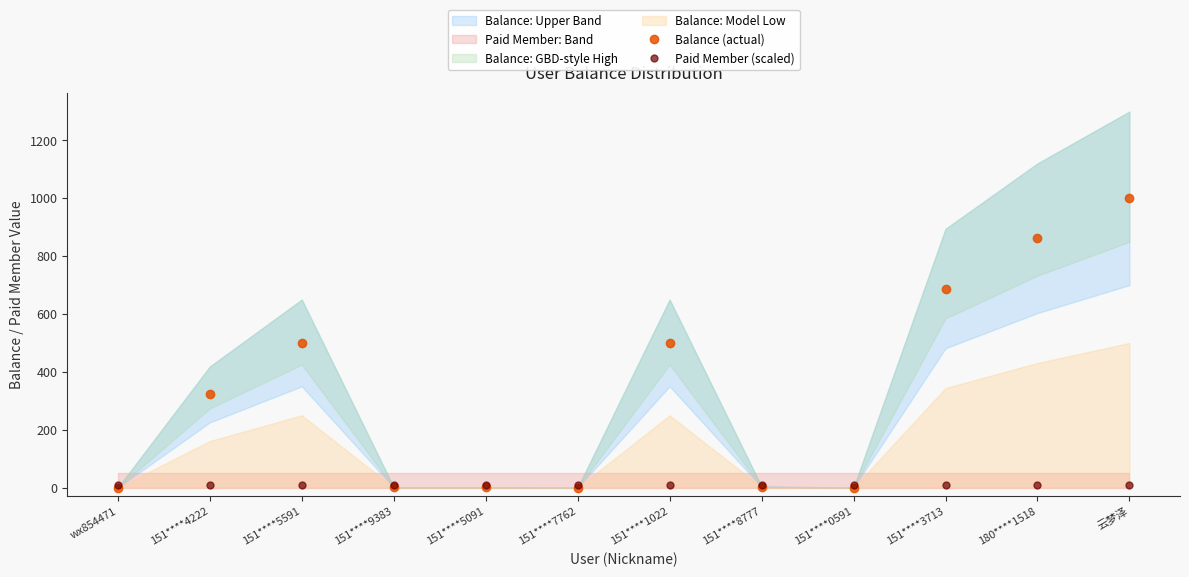

What is the difference between the Balance (actual) values at 151****5091 and 151****8777?

2.0